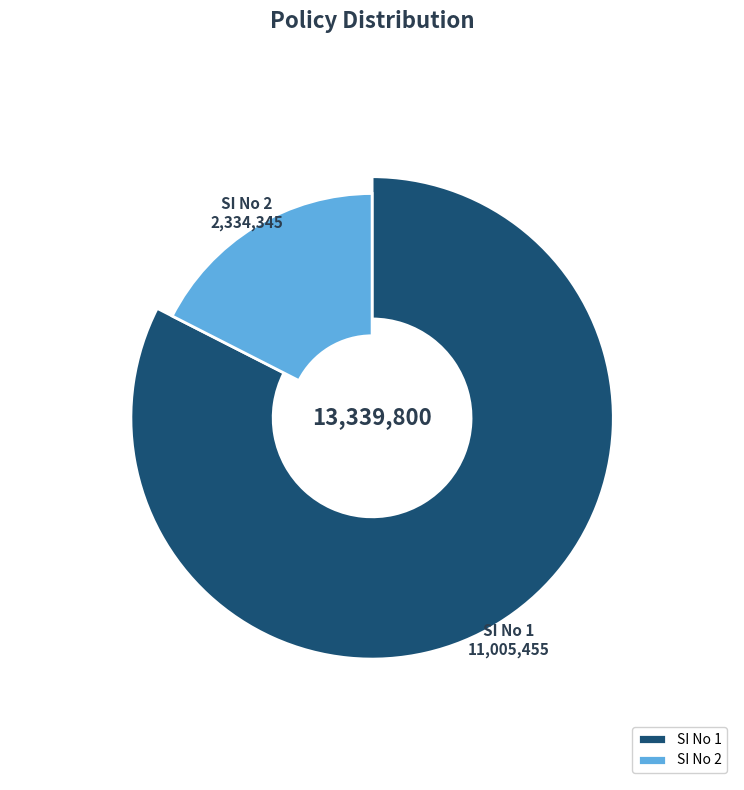

Rank the categories by value from highest to lowest.

1, 2